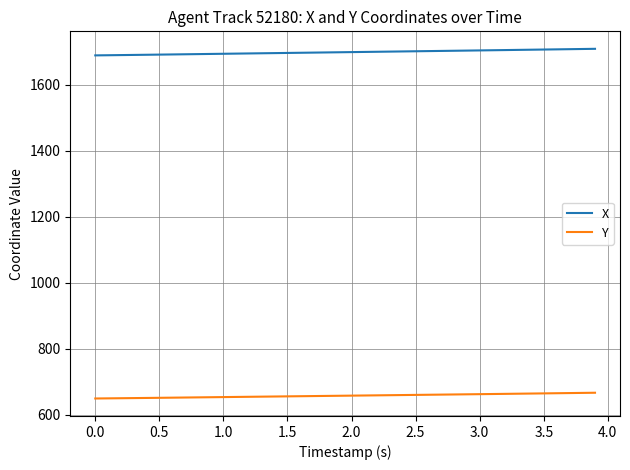

True or false: X and Y intersect in this chart.

False